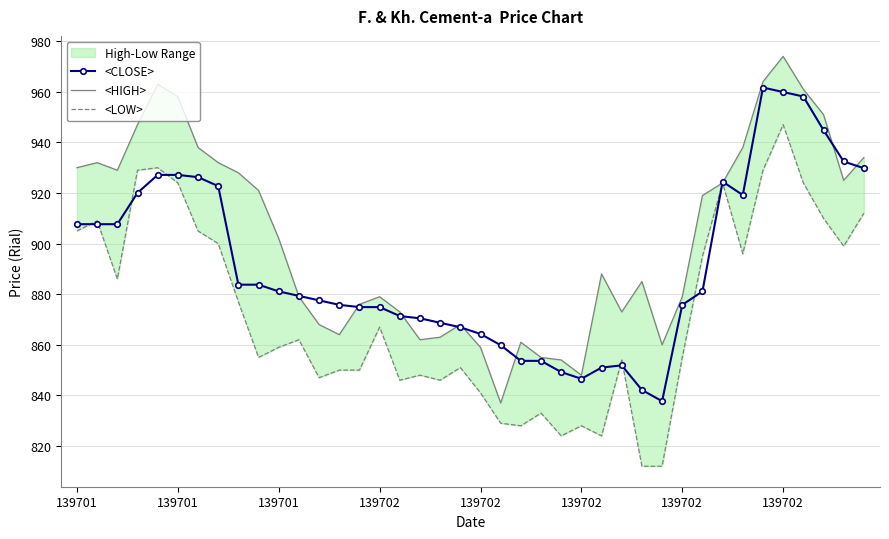

Reading left to right, what are all the values shown in this chart?

<CLOSE>: 907.7	907.7	907.7	920.1	927.1	927.1	926.3	922.7	883.8	883.8	881.1	879.3	877.6	875.8	874.9	874.9	871.4	870.5	868.7	866.9	864.3	859.9	853.6	853.6	849.2	846.6	851.0	851.9	842.1	837.7	875.8	881.1	924.5	919.2	961.7	959.9	958.1	944.9	932.5	929.8
<HIGH>: 930.0	932.0	929.0	947.0	963.0	958.0	938.0	932.0	928.0	921.0	902.0	879.0	868.0	864.0	876.0	879.0	873.0	862.0	863.0	868.0	859.0	837.0	861.0	855.0	854.0	848.0	888.0	873.0	885.0	860.0	879.0	919.0	924.0	938.0	964.0	974.0	961.0	951.0	925.0	934.0
<LOW>: 905.0	909.0	886.0	929.0	930.0	924.0	905.0	900.0	877.0	855.0	859.0	862.0	847.0	850.0	850.0	867.0	846.0	848.0	846.0	851.0	841.0	829.0	828.0	833.0	824.0	828.0	824.0	854.0	812.0	812.0	855.0	895.0	924.0	896.0	929.0	947.0	924.0	910.0	899.0	912.0